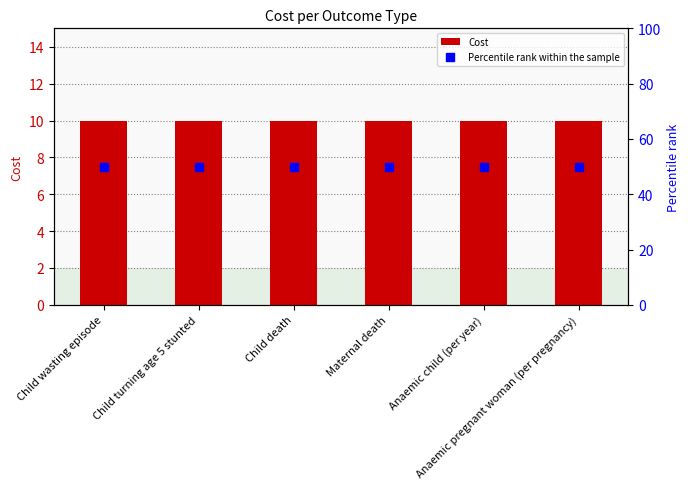

What are all the series names shown in the legend?

Cost, Percentile rank within the sample